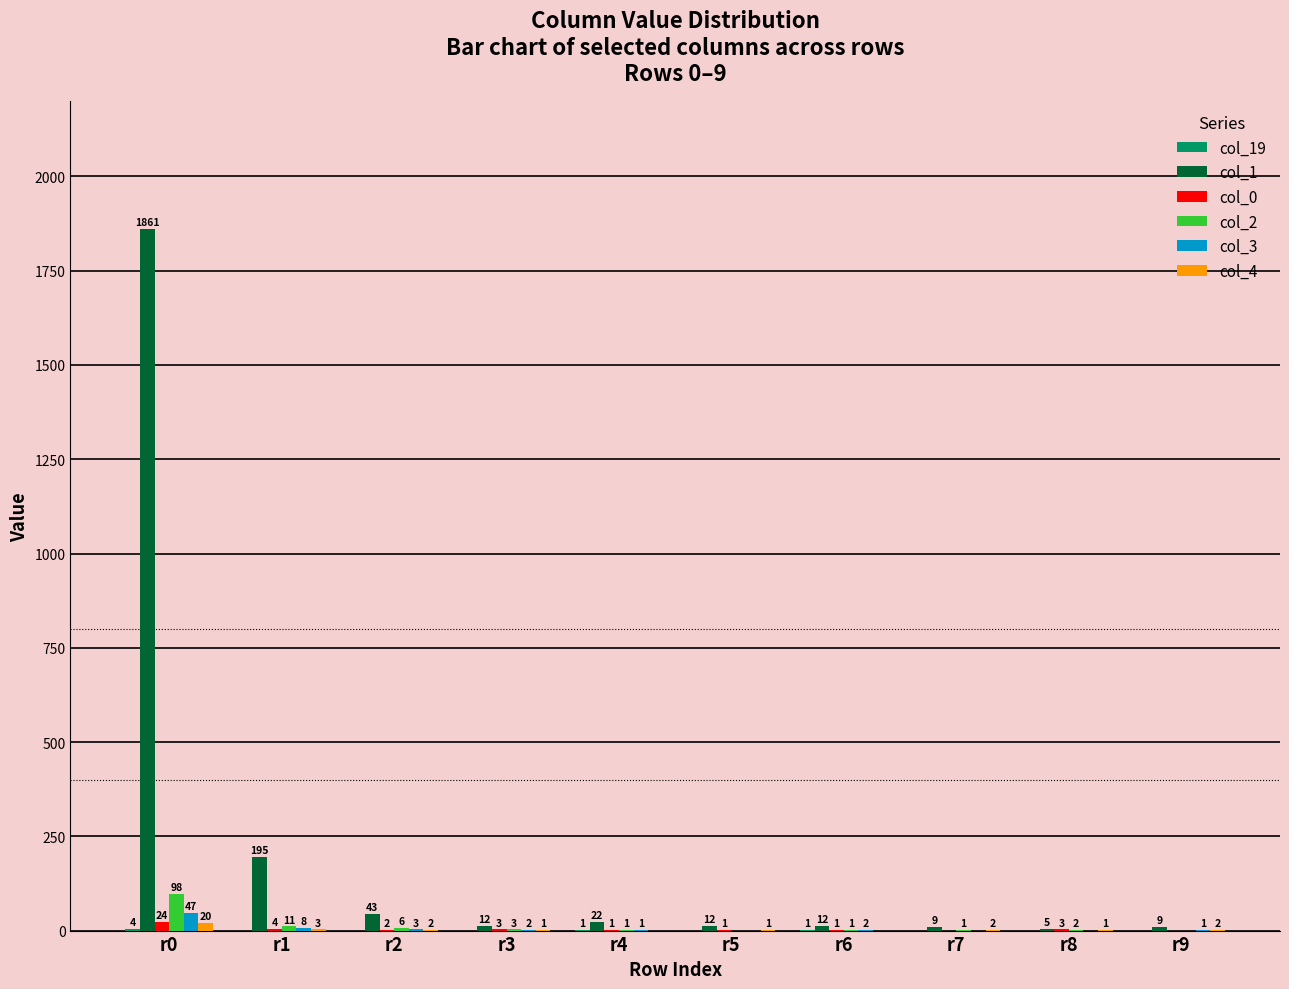

What is the sum of all col_1 values?

2180